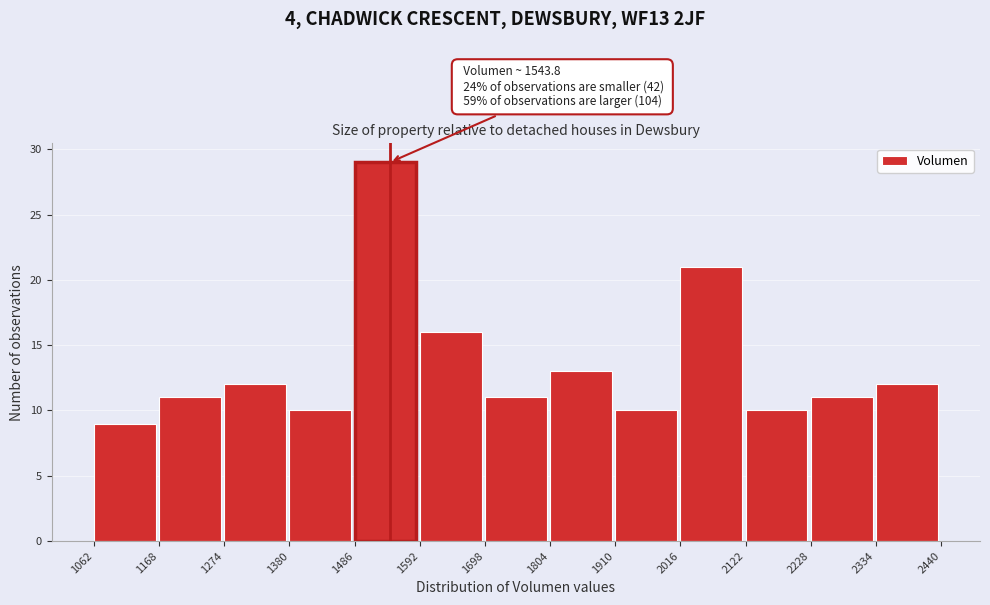

Over which range of the x-axis is the bar tallest?

1486 to 1592